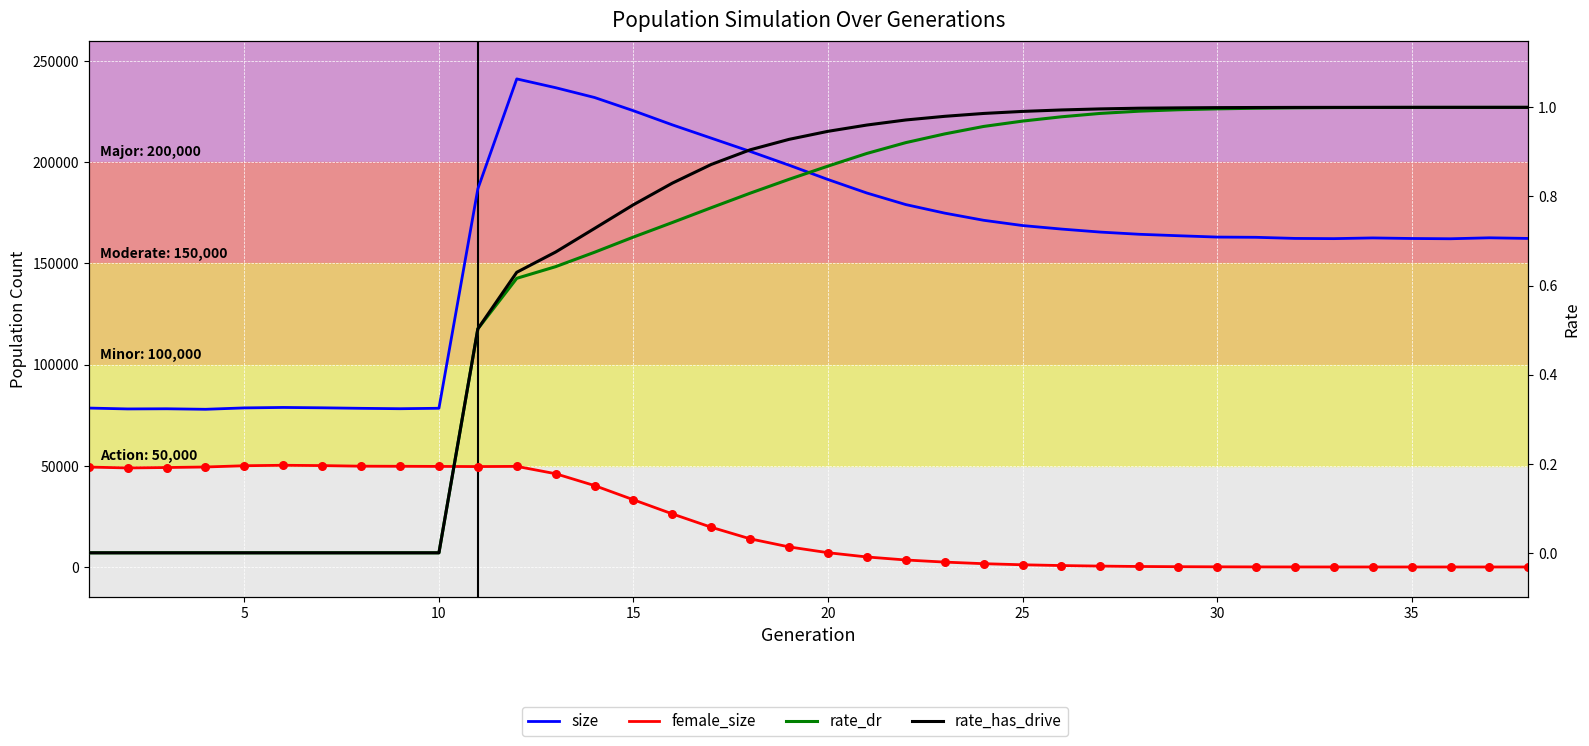

Which series reaches the maximum Y coordinate?

size